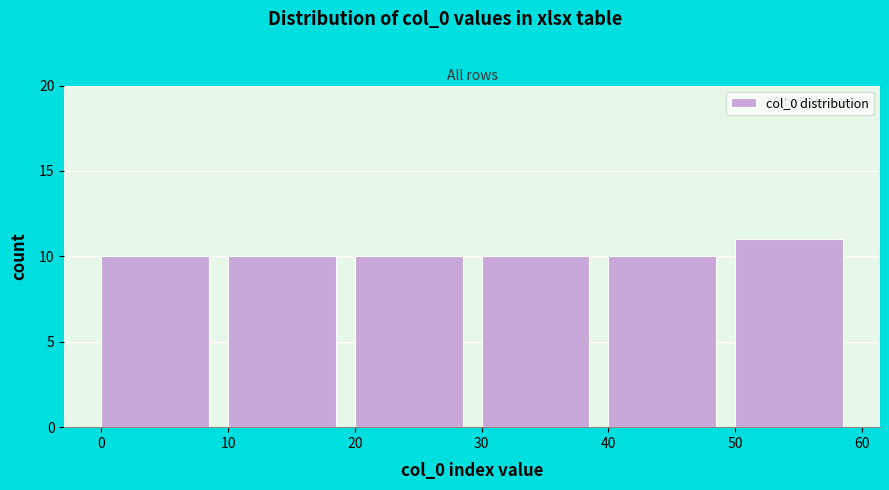

How tall is the bar that spans 30 to 40 on the x-axis? The values are not printed on the chart, so give them approximately, as read against the axis.

10